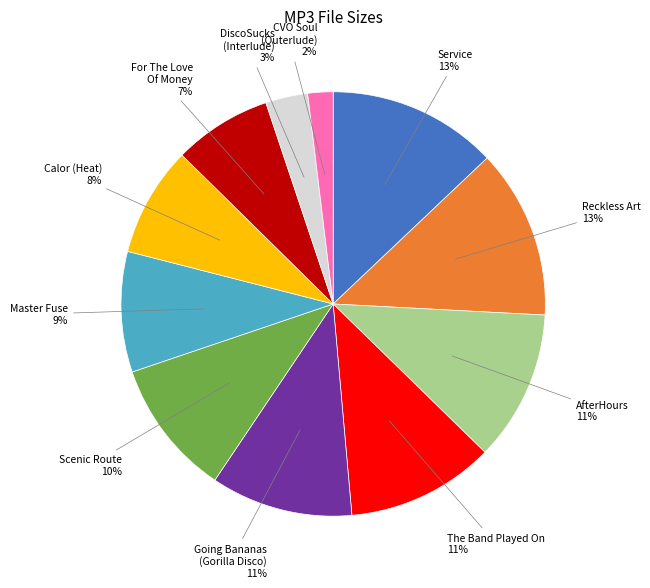

Which has a higher value, Reckless Art or Calor (Heat)?

Reckless Art